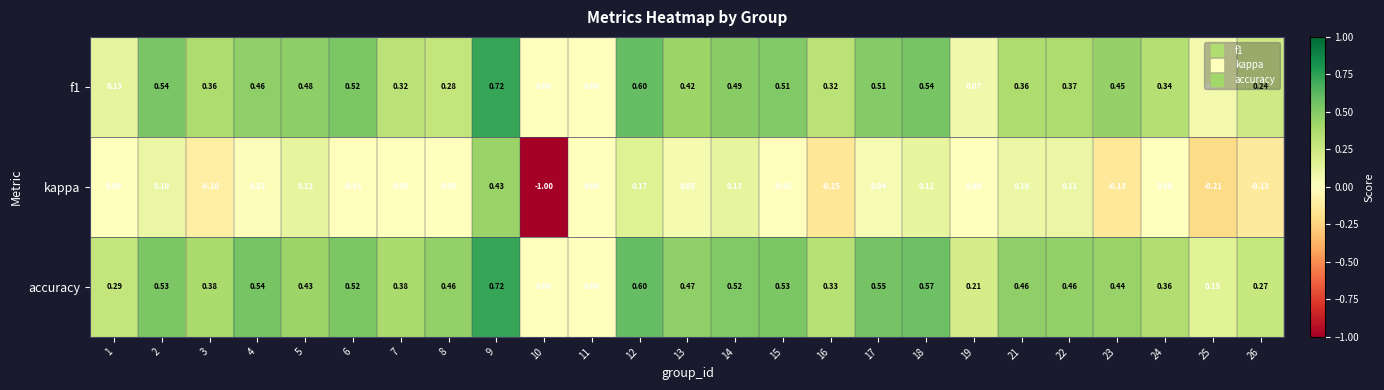

Which series has the largest total across all categories?

accuracy